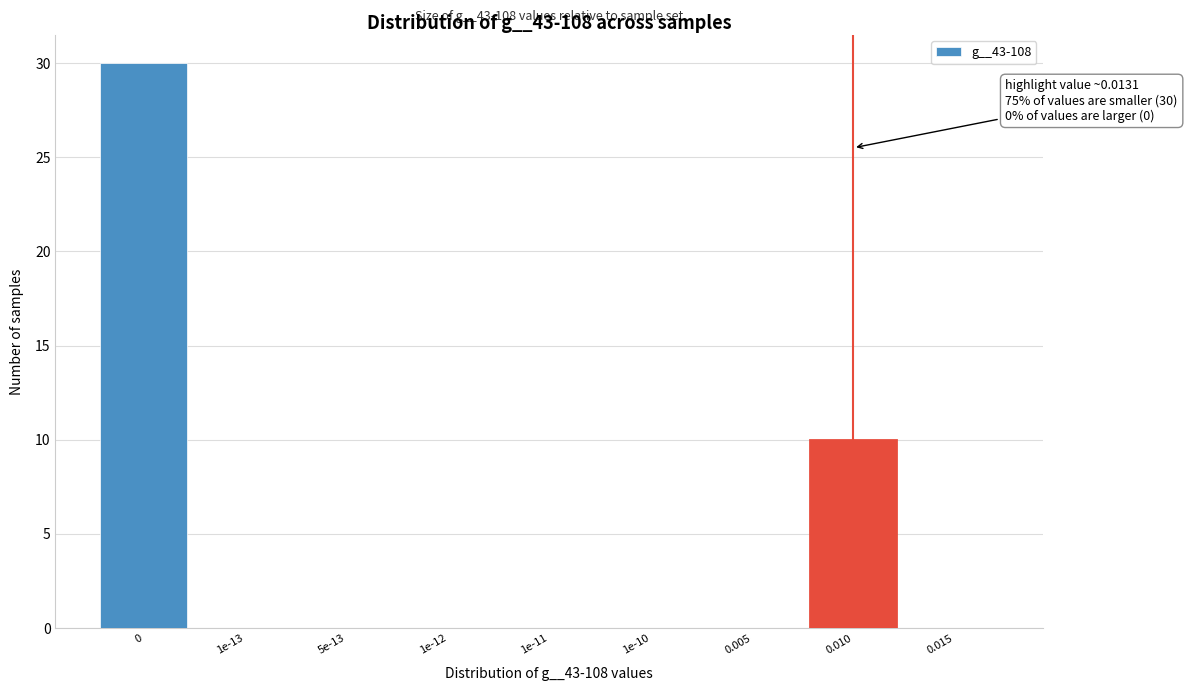

Reading right to left, transcribe all the data shown in this chart.

0.015=0	0.010=10	0.005=0	1e-10=0	1e-11=0	1e-12=0	5e-13=0	1e-13=0	0=30